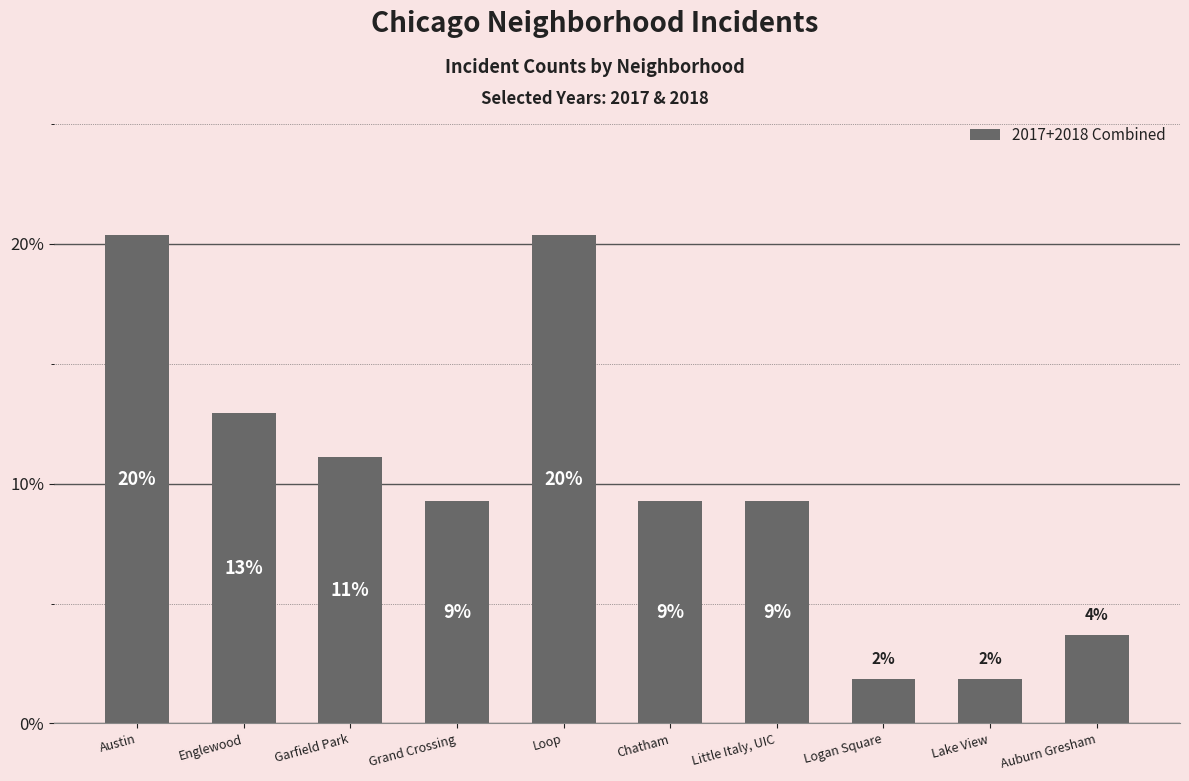

Are the bars horizontal?

No